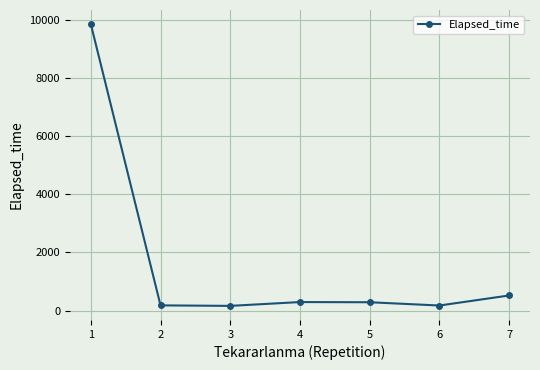

True or false: the data has more than 0 interior local peaks.

True